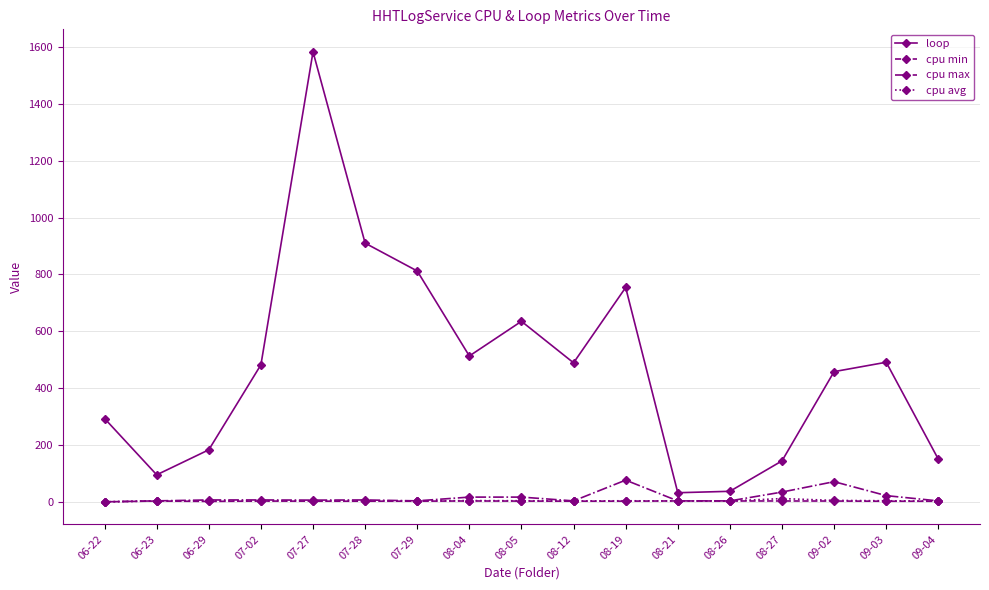

Between 07-02 and 07-28, which series saw the biggest shift?

loop